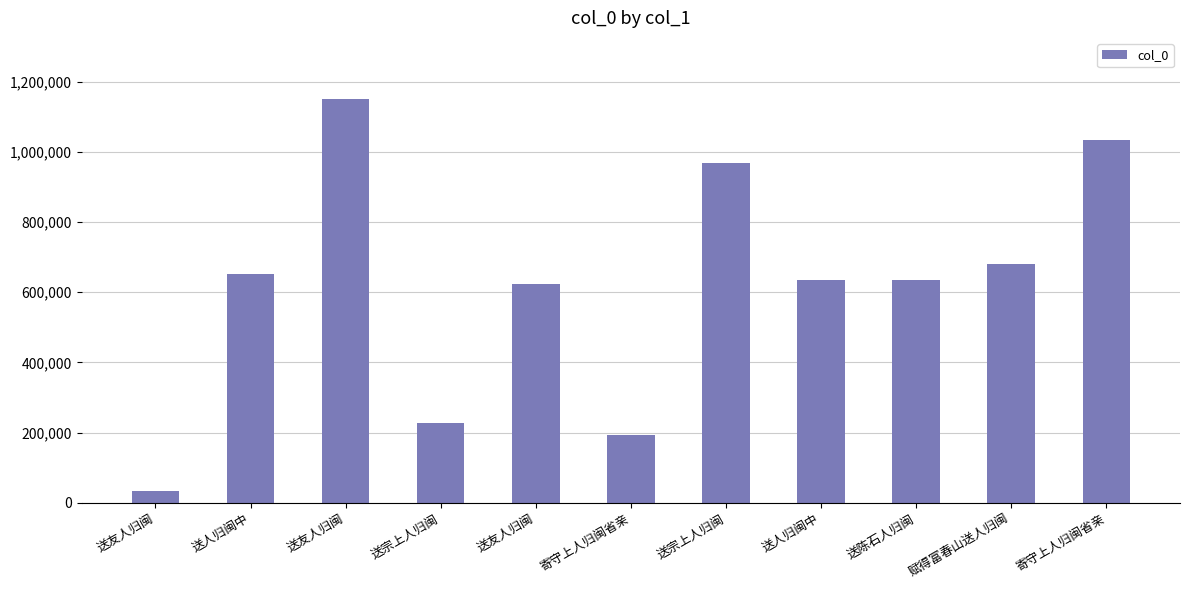

At which label is the value closest to 592153?

送友人归闽